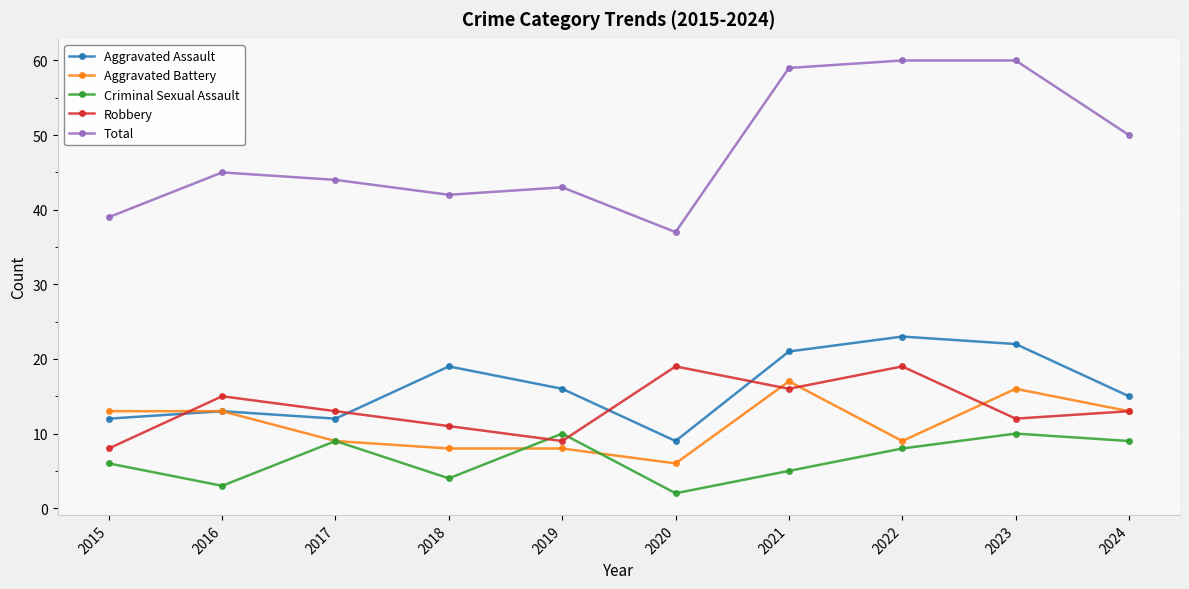

Count the number of categories in the chart.

10